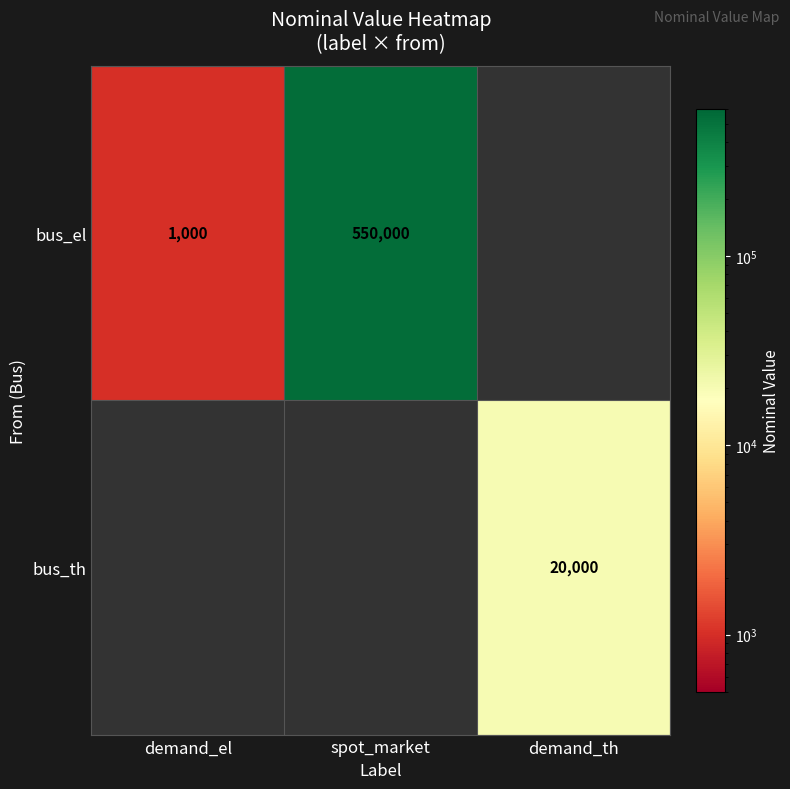

Is it true that bus_el equals 338765 at spot_market?

False